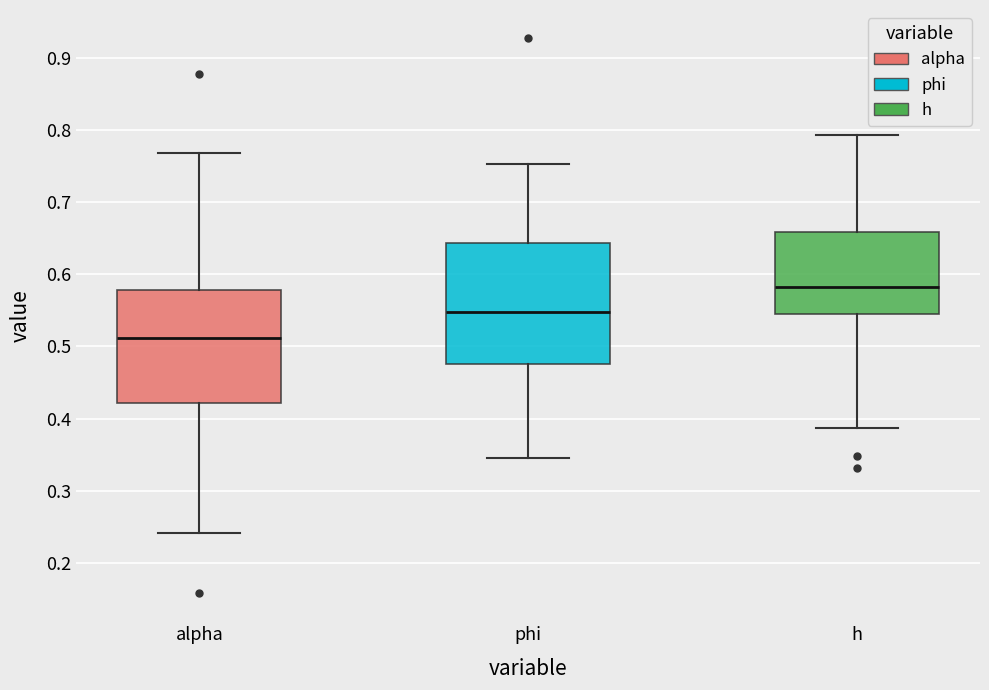

Reading left to right, transcribe this box plot: for each box, give where its median line is, the range the box spans, and where its two whiskers end, as read against the y-axis. The values are not printed on the chart, so give them approximately, as read against the axis.

alpha: median 0.51, box 0.42 to 0.58, whiskers 0.24 to 0.77
phi: median 0.55, box 0.48 to 0.64, whiskers 0.35 to 0.75
h: median 0.58, box 0.54 to 0.66, whiskers 0.39 to 0.79